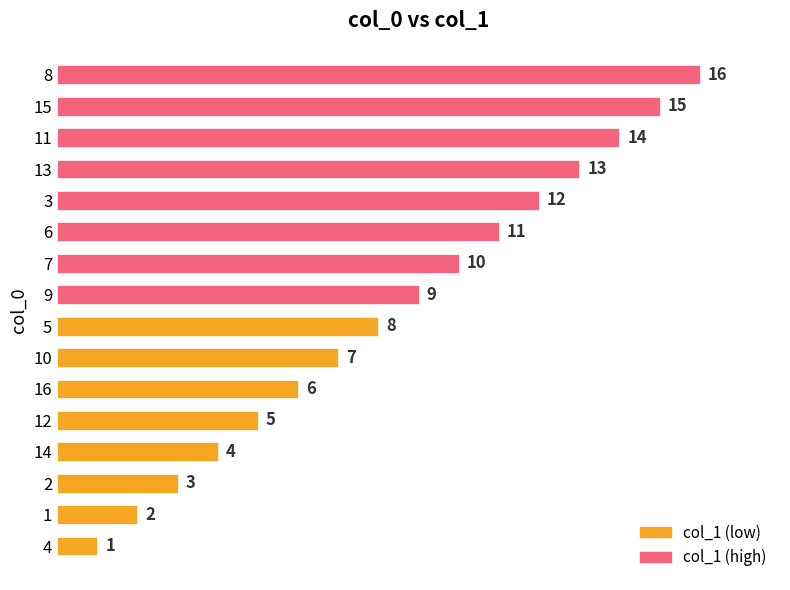

How many data points are less than 9?

8